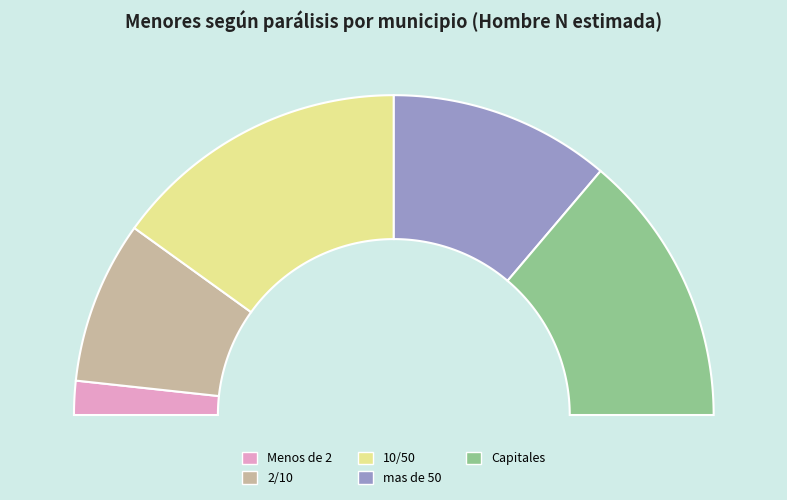

Which category has the smallest portion of the pie?

Menos de 2